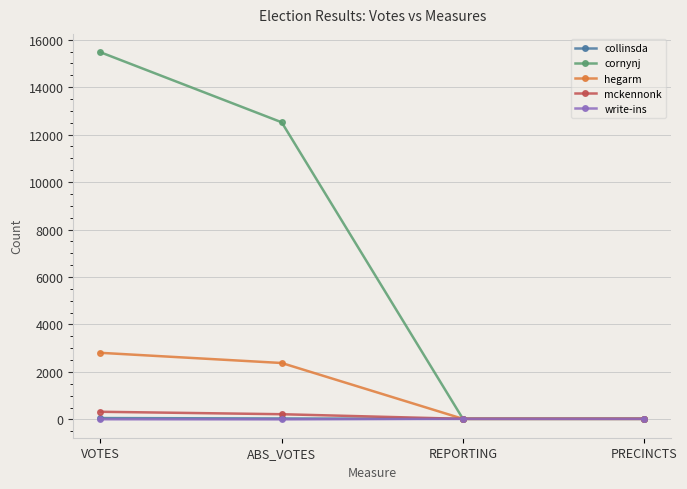

True or false: write-ins has a value of 22 at REPORTING.

True